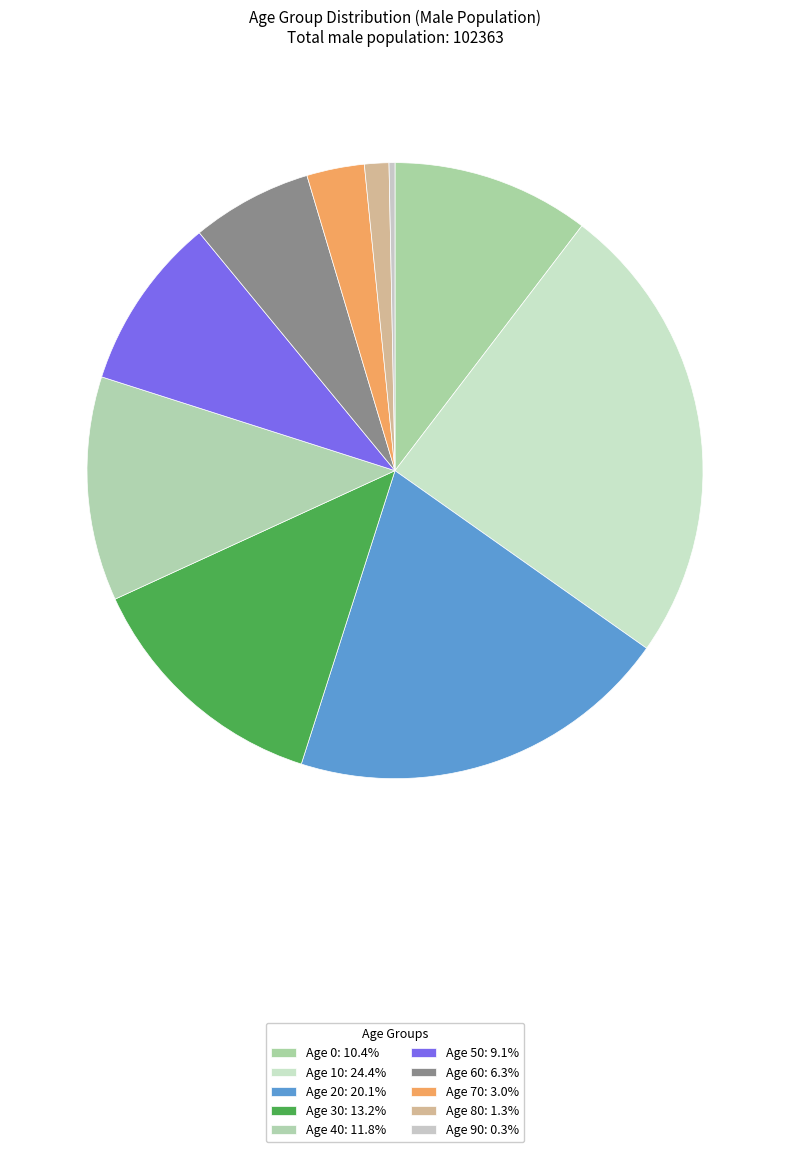

How many slices are in this pie chart?

10